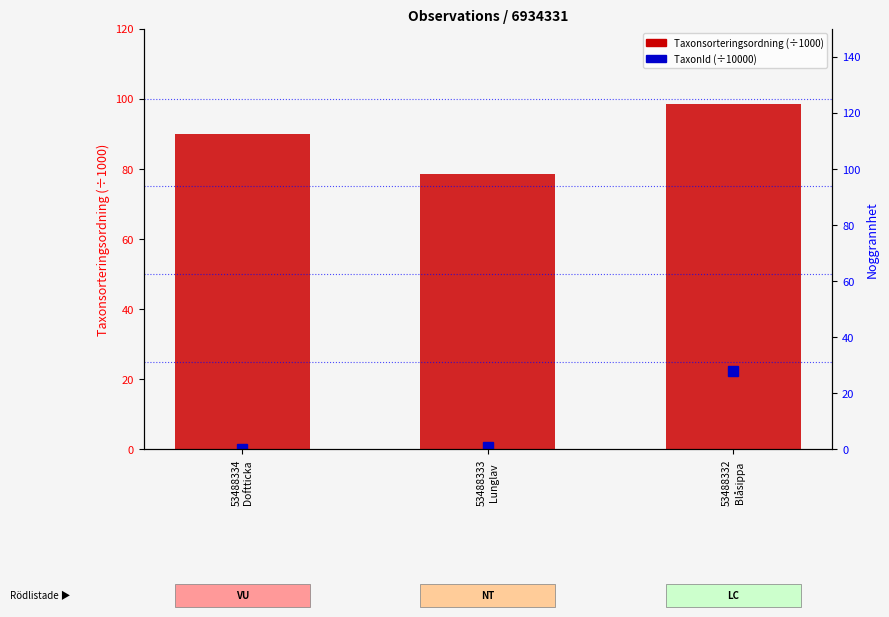

Does the chart contain any negative values?

No